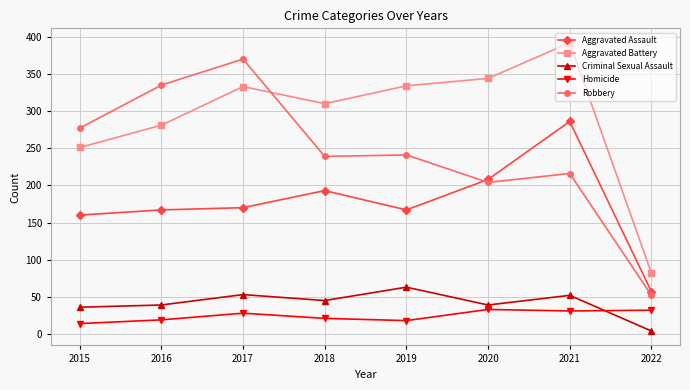

What is the difference between the second highest and minimum values in the Homicide series?

18